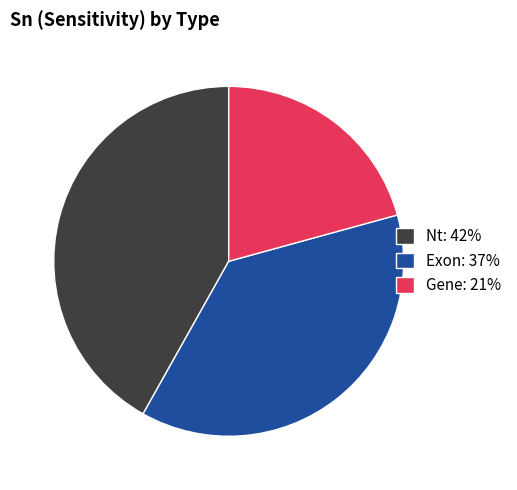

Which has a higher value, Nt: 42% or Exon: 37%?

Nt: 42%